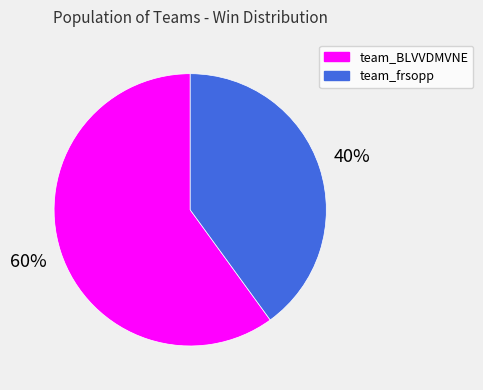

The team_frsopp slice represents 40% of the pie. True or false?

True